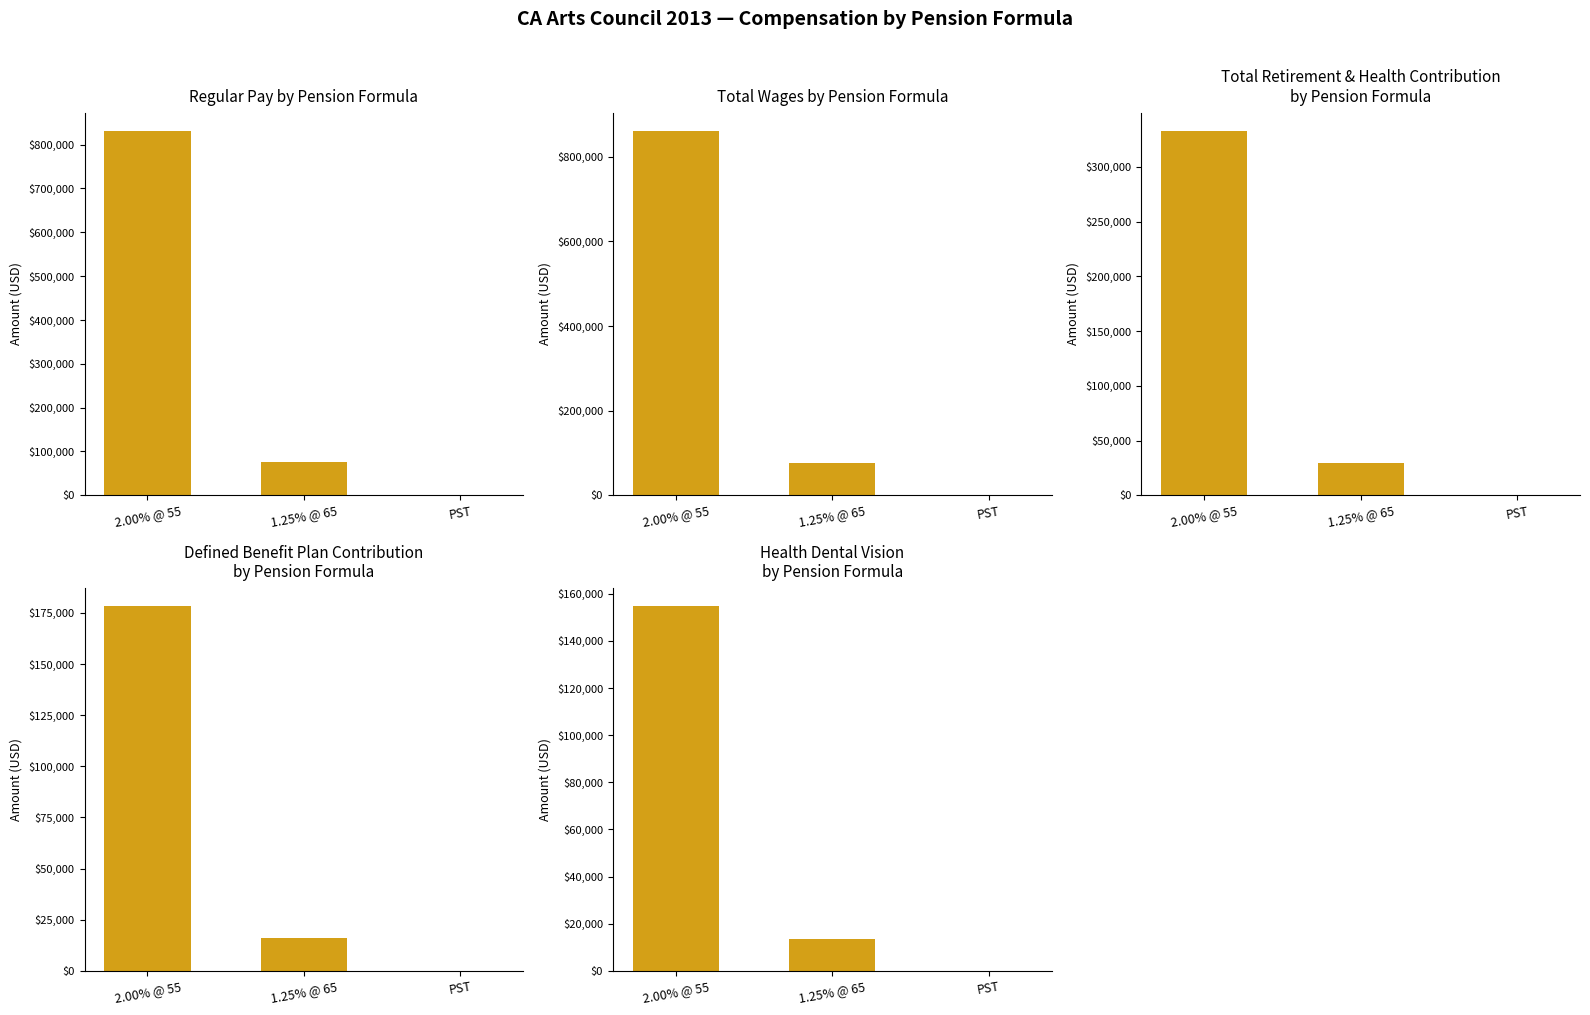

Is the value of DefinedBenefitPlanContribution at 2.00% @ 55 greater than the value of RegularPay at PST?

Yes